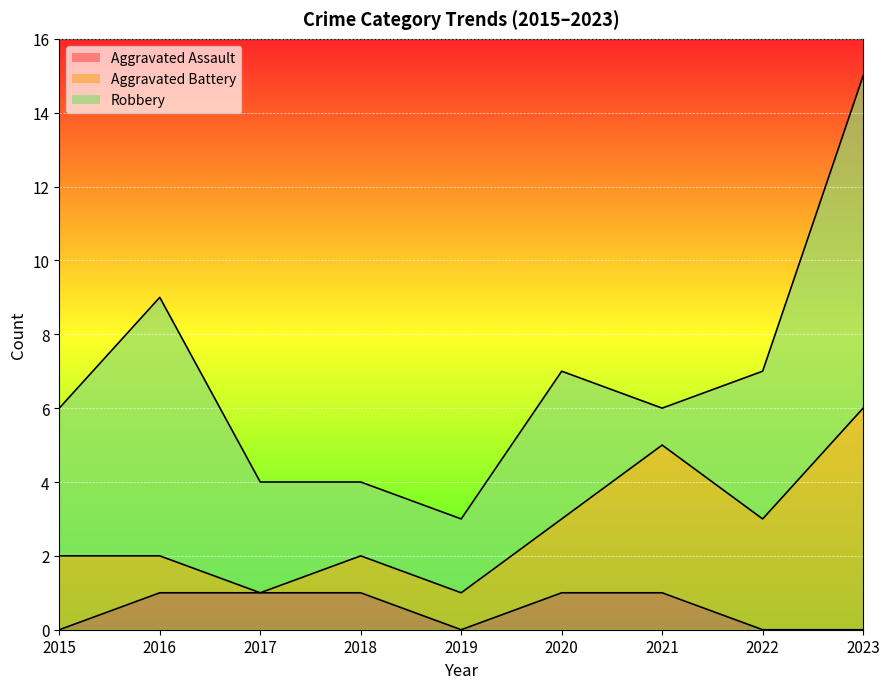

What is the difference between the Aggravated Battery values at 2022 and 2018?

2